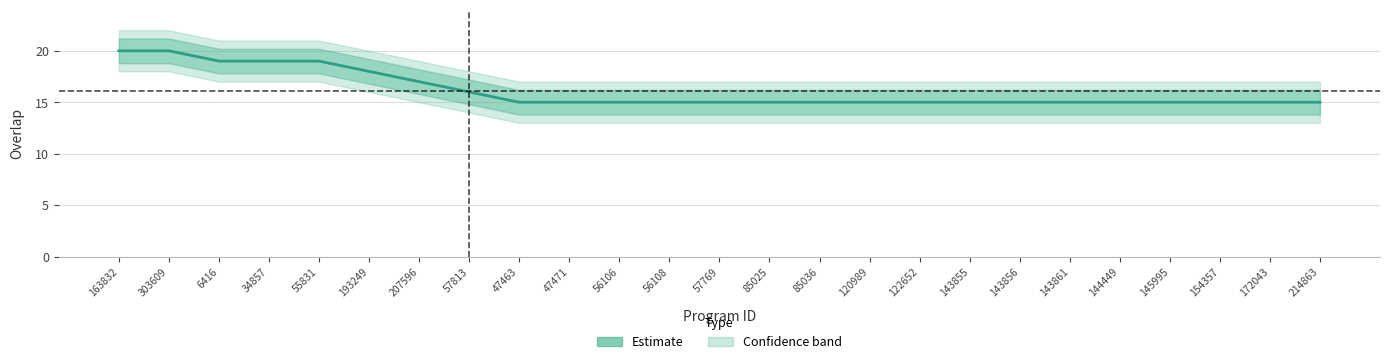

What is the average value?

16